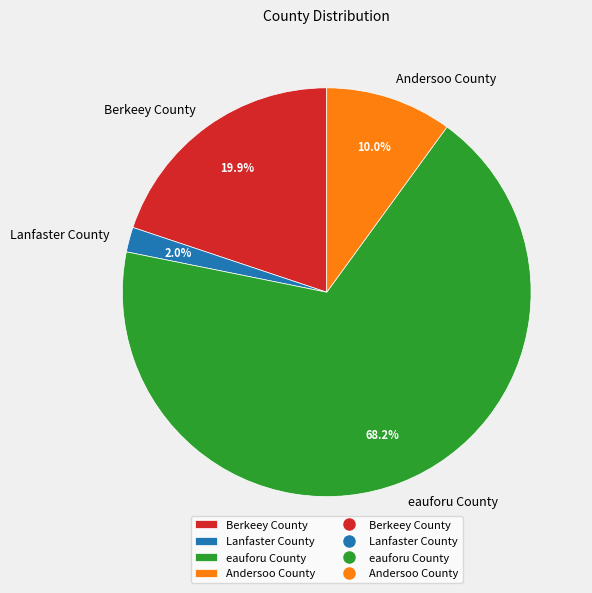

Is Berkeey County the majority of the pie?

No